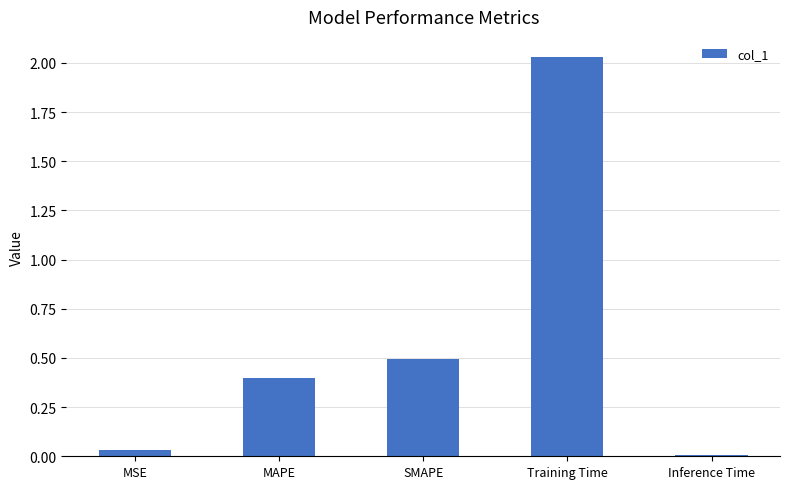

List the labels in order of value, largest first.

Training Time, SMAPE, MAPE, MSE, Inference Time